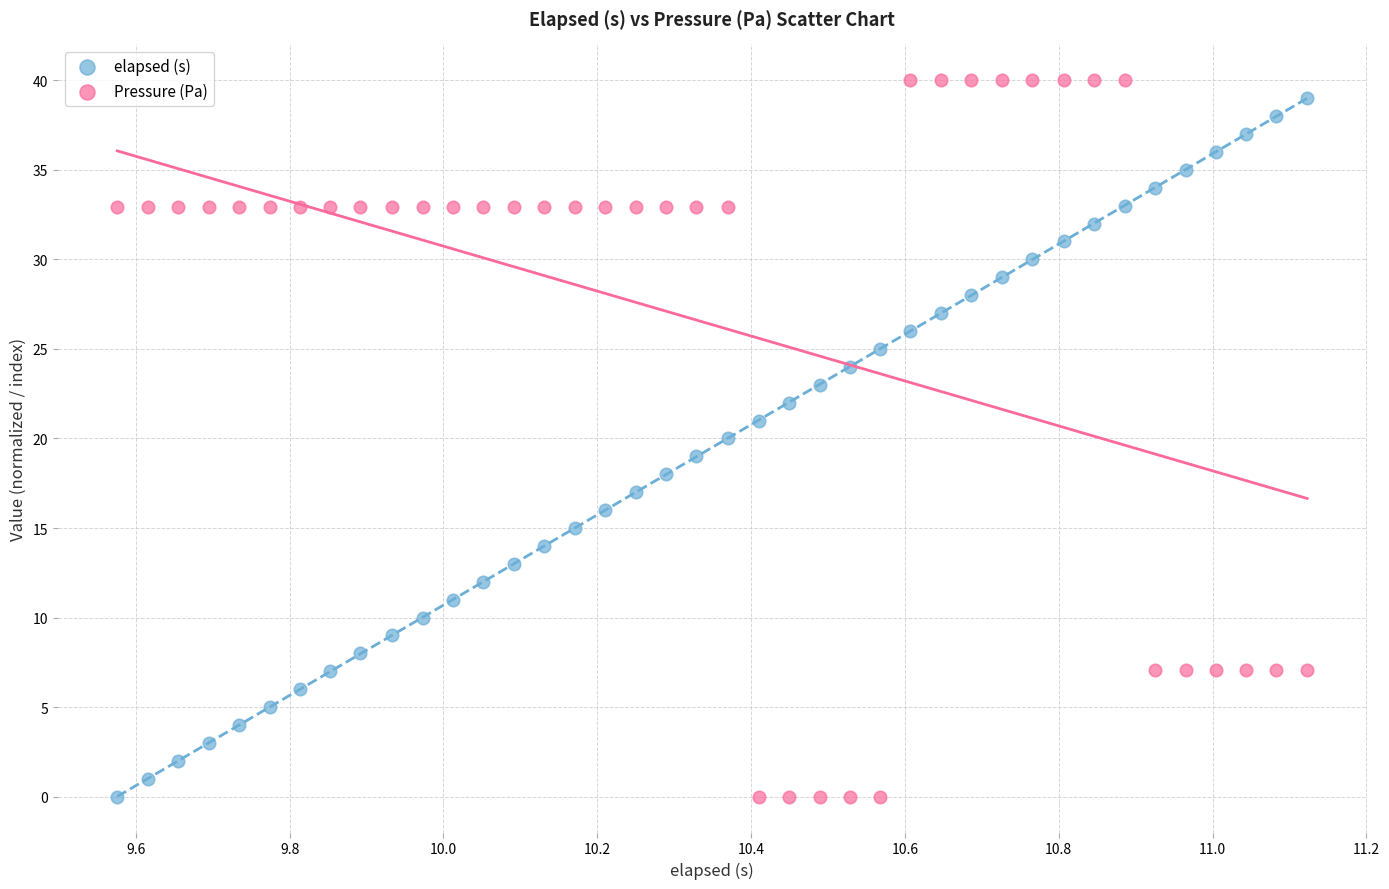

What are all the series names shown in the legend?

elapsed (s), Pressure (Pa)